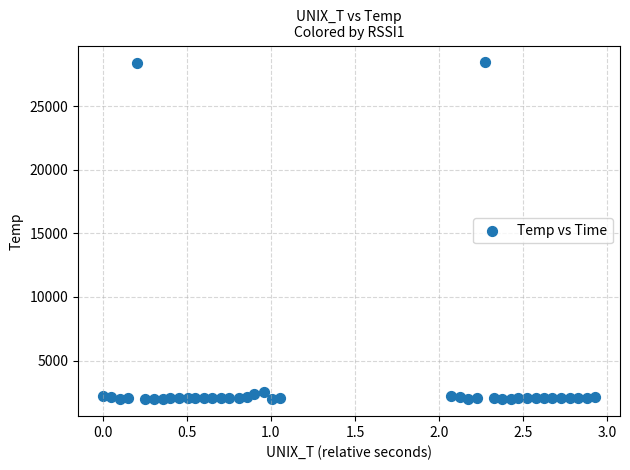

How many data points are displayed?

40